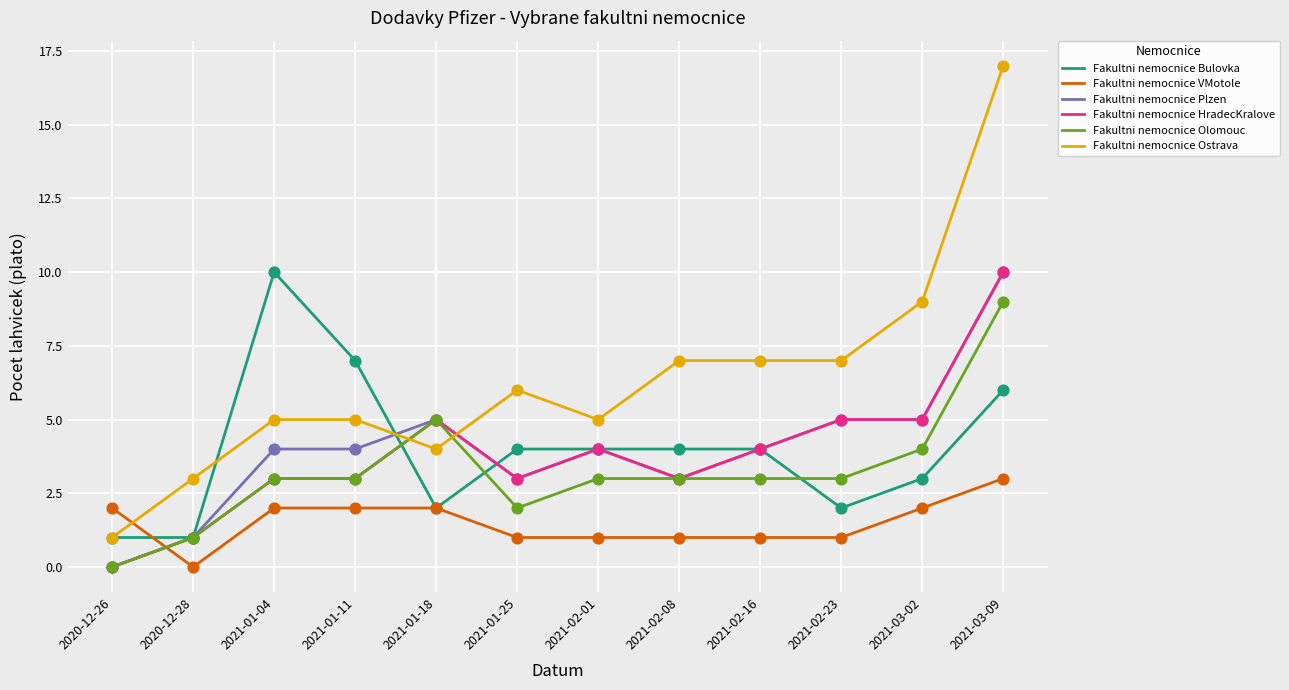

Between 2021-02-01 and 2021-03-09, which series saw the biggest shift?

Fakultni nemocnice Ostrava